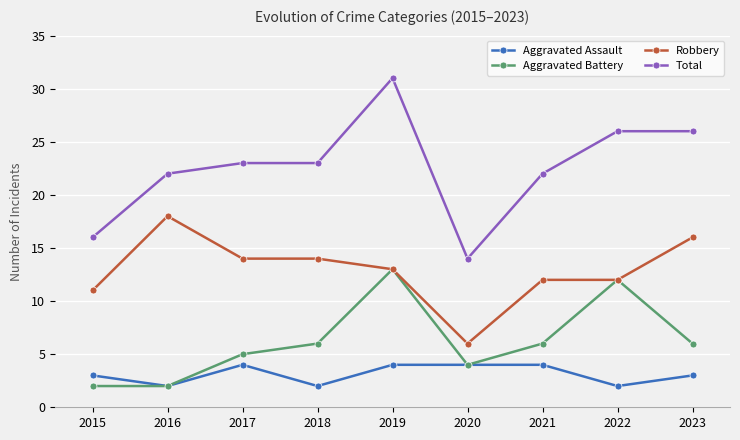

Which category has the highest value in the Aggravated Battery series?

2019